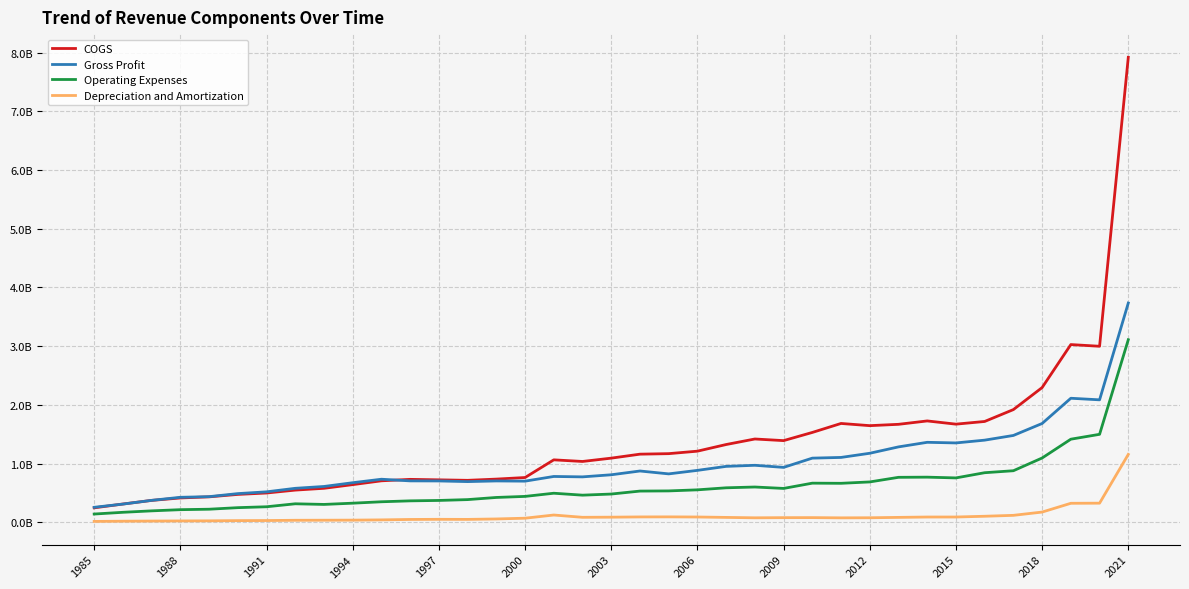

What are all the series names shown in the legend?

COGS, Gross Profit, Operating Expenses, Depreciation and Amortization